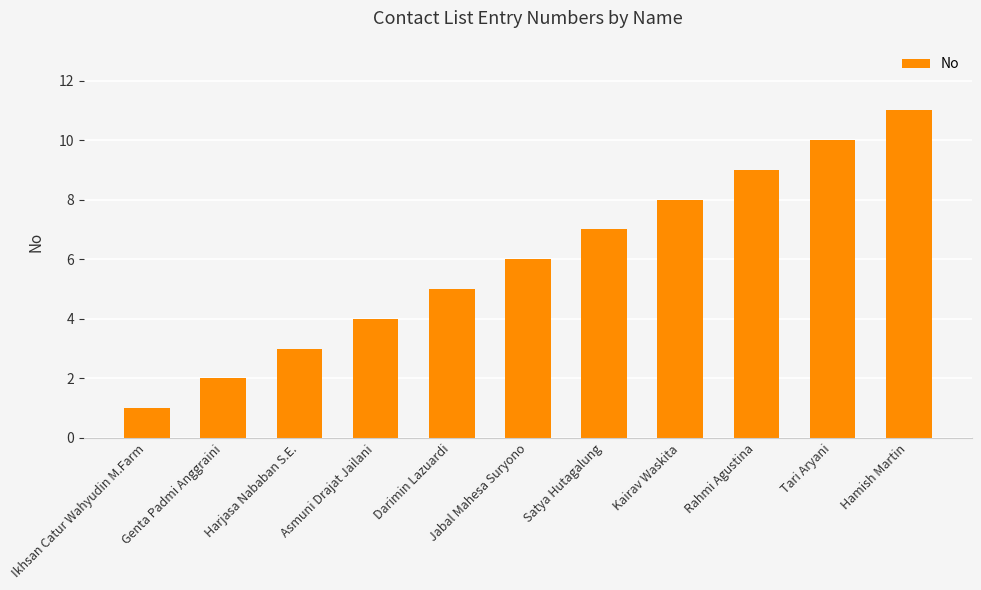

True or false: the data shows 9 at Rahmi Agustina.

True